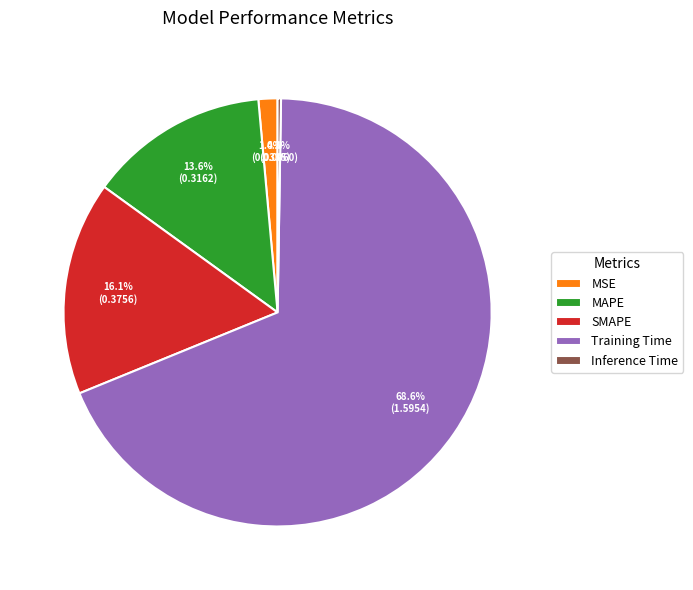

Which slice represents more than half of the pie?

Training Time